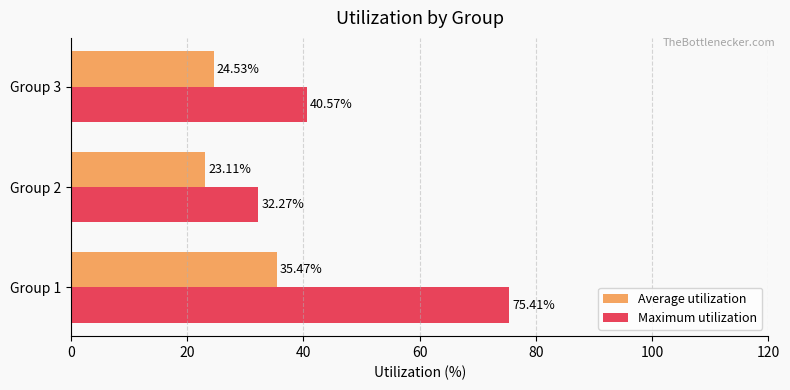

What is the average value of the Average utilization series?

27.7